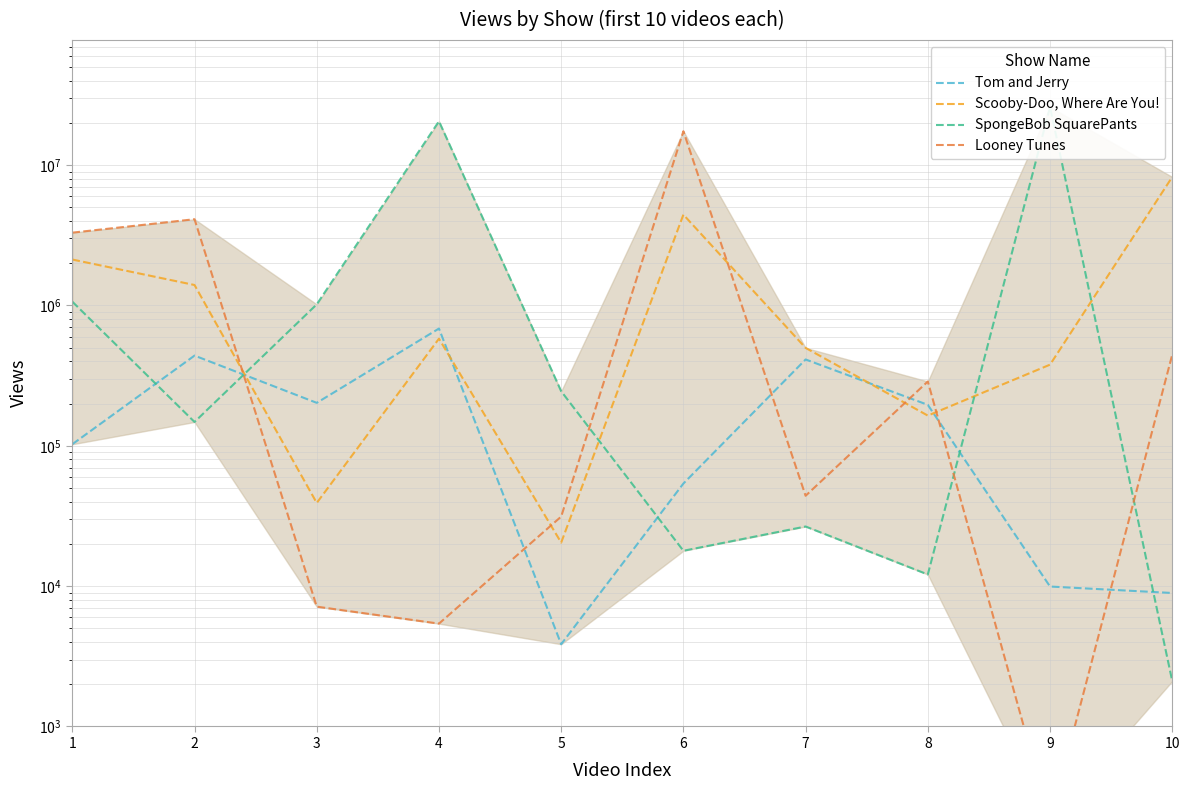

At which label does Tom and Jerry reach its peak?

4